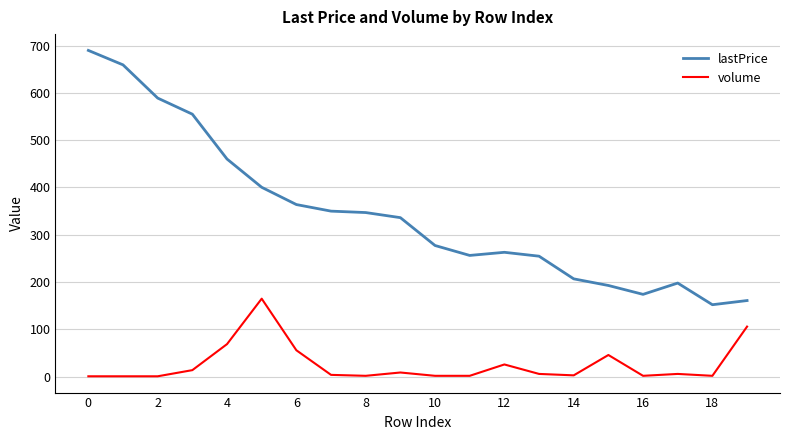

Rank the series by their maximum value, from lowest to highest.

volume, lastPrice